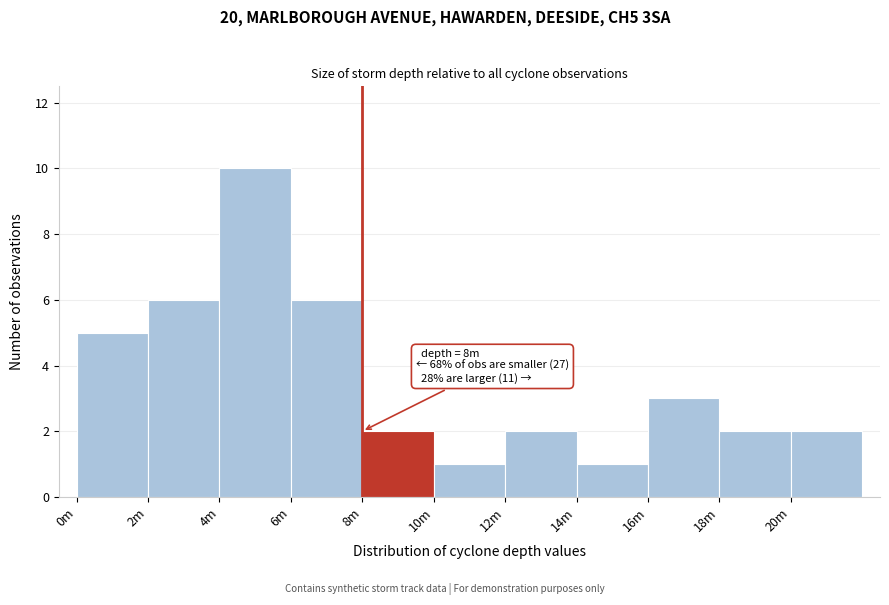

Reading right to left, list all the values displayed in this chart.

20m=2	18m=2	16m=3	14m=1	12m=2	10m=1	8m=2	6m=6	4m=10	2m=6	0m=5